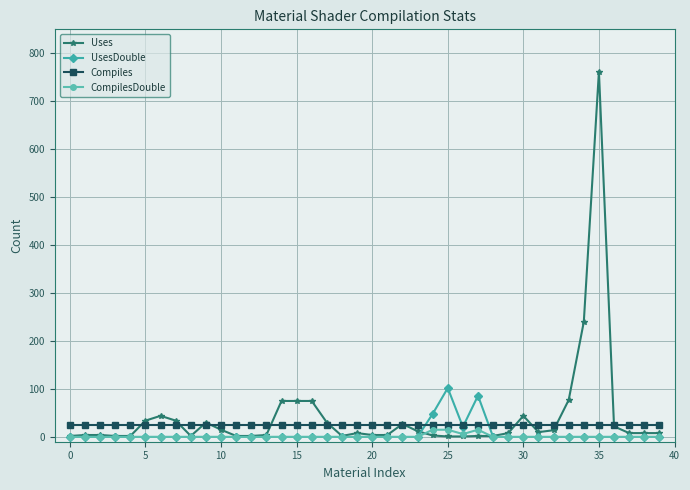

What is the maximum value for Compiles?

24